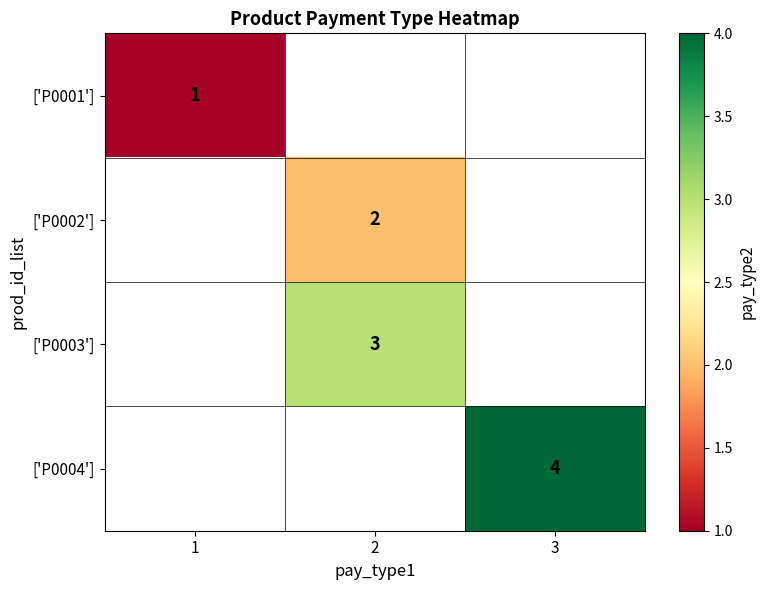

The ['P0002'] series shows 2 at 2. True or false?

True